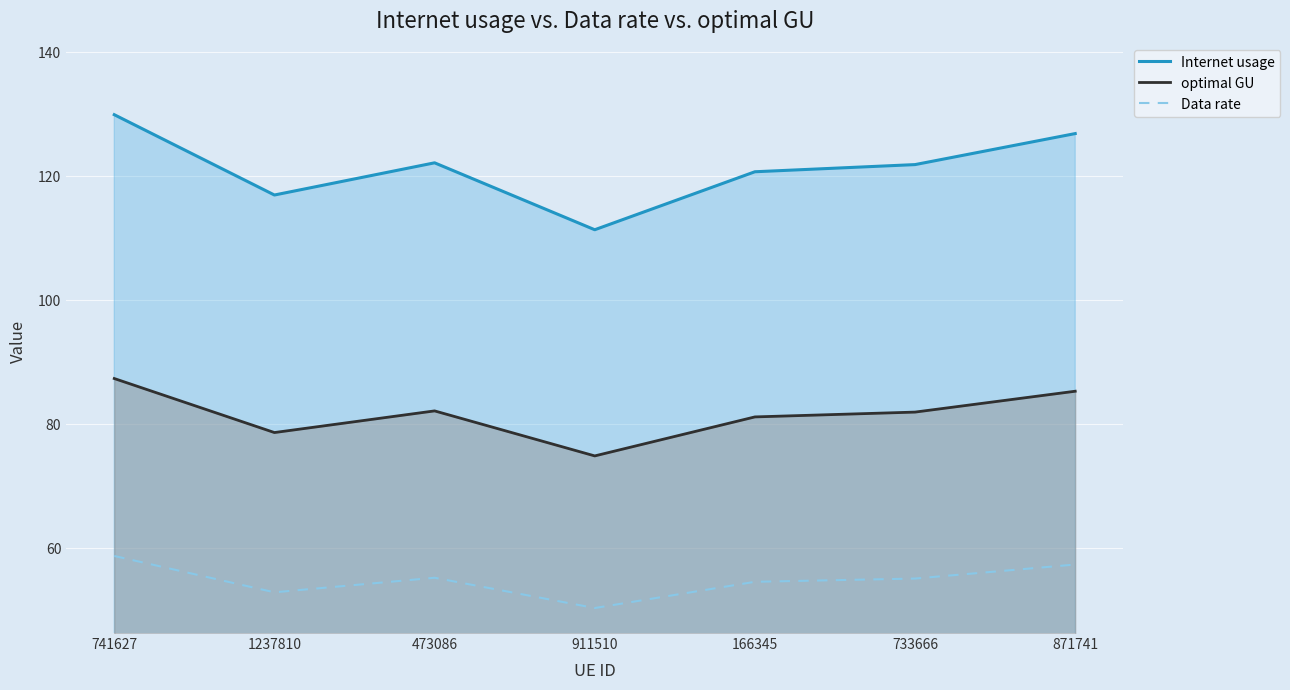

Rank the series at 741627 from lowest to highest value.

Data rate, optimal GU, Internet usage